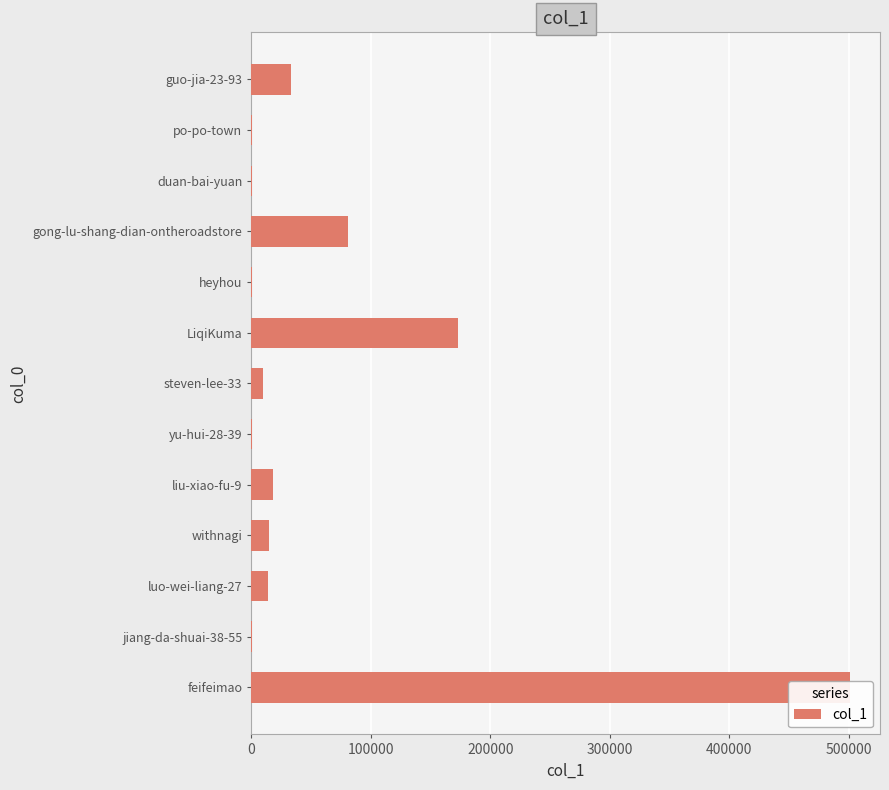

True or false: the data shows 239815 at 500000.

False